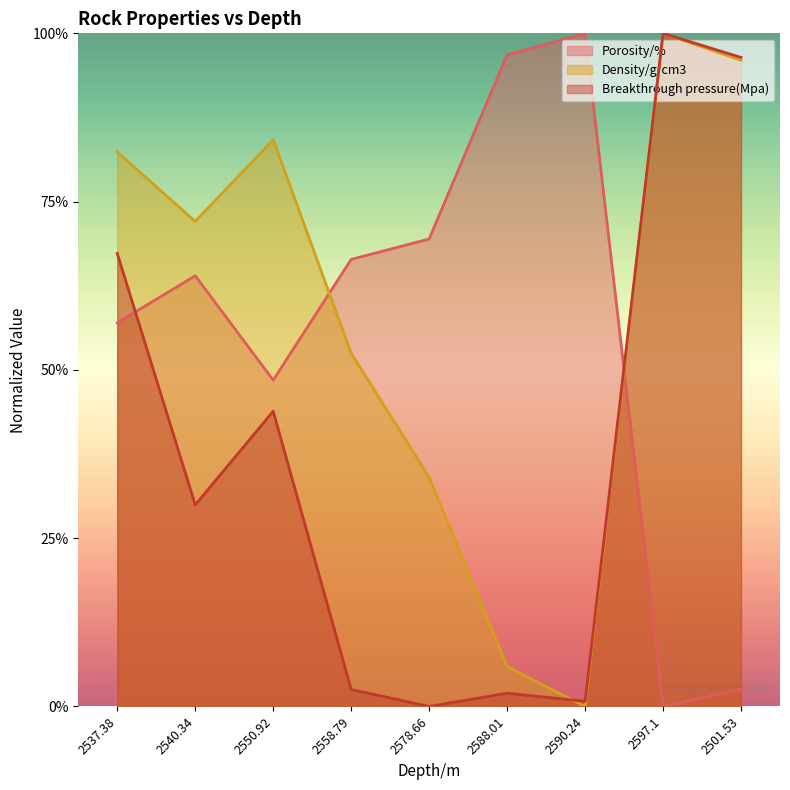

Which series has the largest total across all categories?

Density/g/cm3